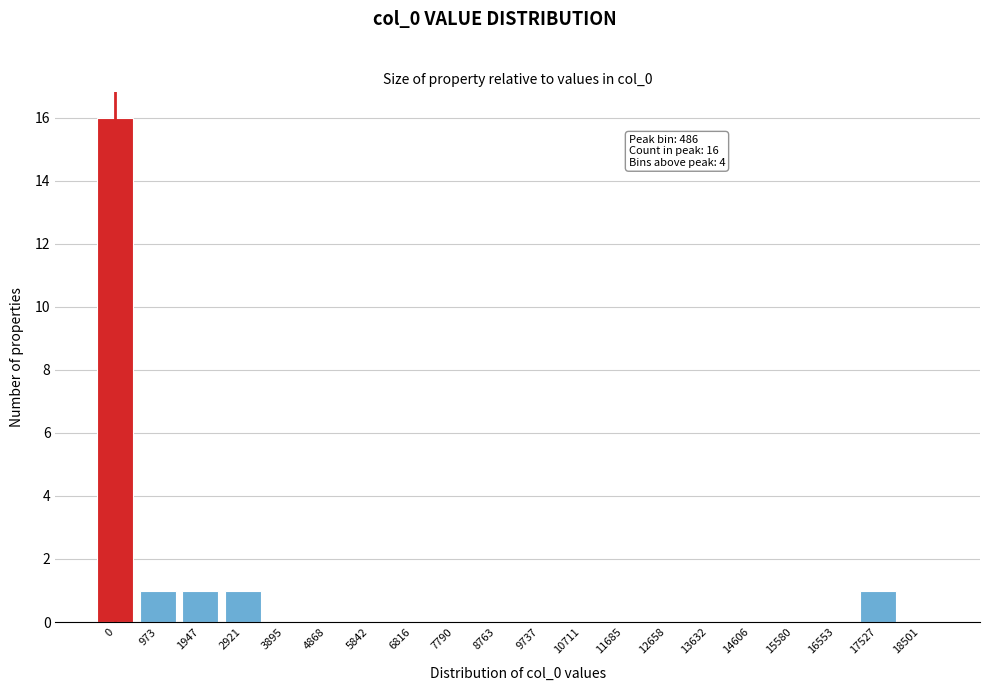

Reading left to right, list all the values displayed in this chart.

0=16	973=1	1947=1	2921=1	3895=0	4868=0	5842=0	6816=0	7790=0	8763=0	9737=0	10711=0	11685=0	12658=0	13632=0	14606=0	15580=0	16553=0	17527=1	18501=0